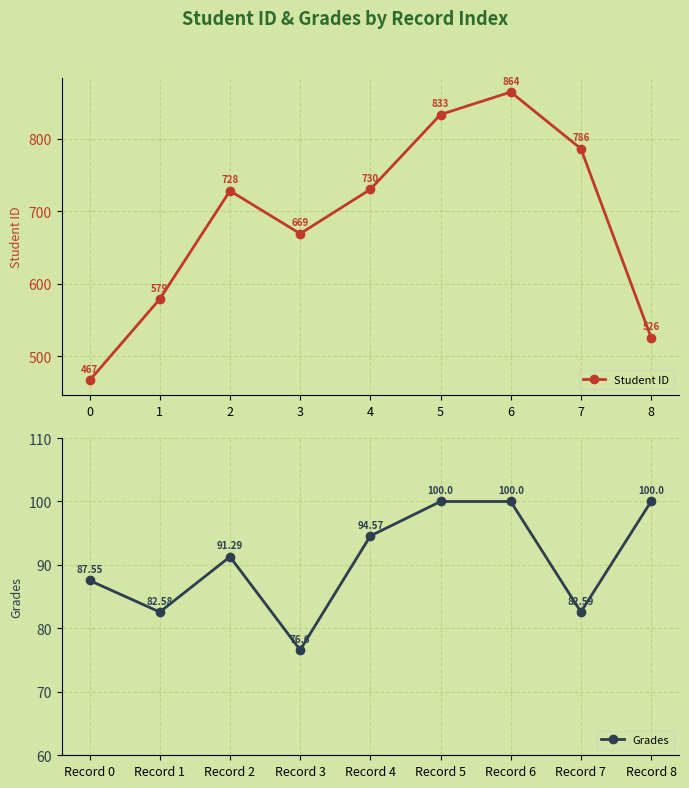

What is the value of the Student ID point at the 1st from the left?

467